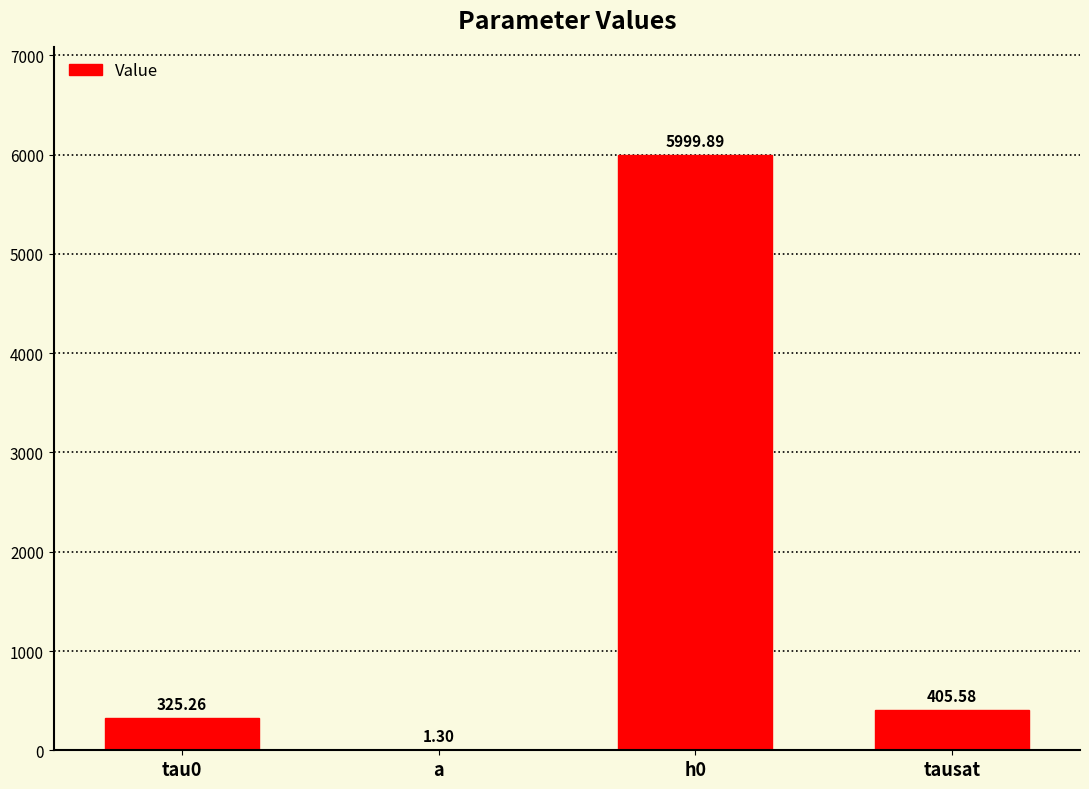

What is the sum of all values?

6732.0